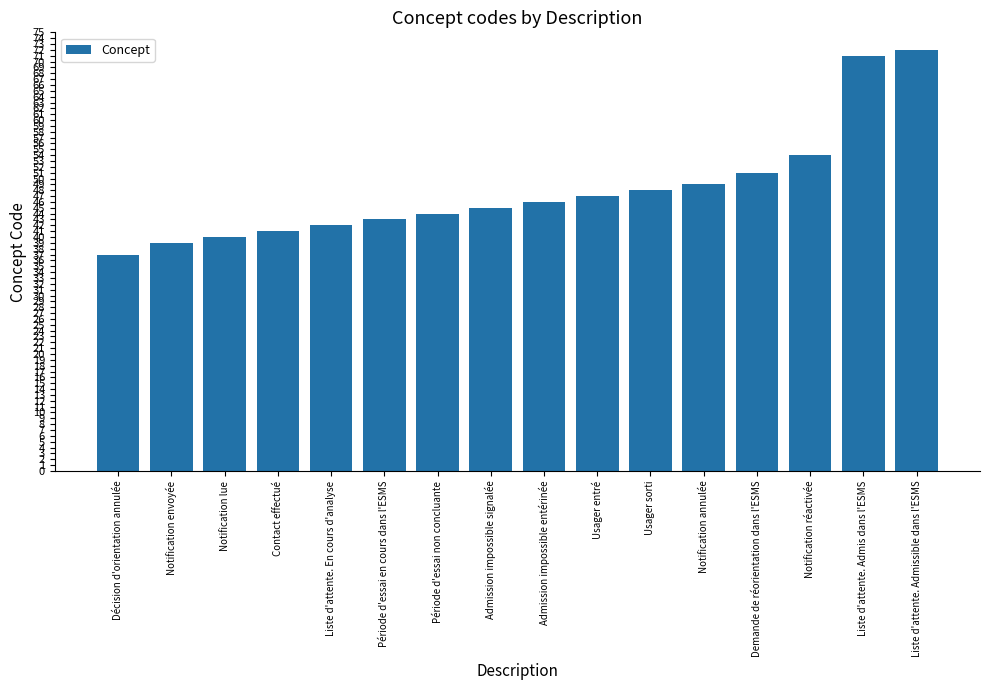

List the labels in order of value, largest first.

Liste d'attente. Admissible dans l'ESMS, Liste d'attente. Admis dans l'ESMS, Notification réactivée, Demande de réorientation dans l'ESMS, Notification annulée, Usager sorti, Usager entré, Admission impossible entérinée, Admission impossible signalée, Période d'essai non concluante, Période d'essai en cours dans l'ESMS, Liste d'attente. En cours d'analyse, Contact effectué, Notification lue, Notification envoyée, Décision d'orientation annulée